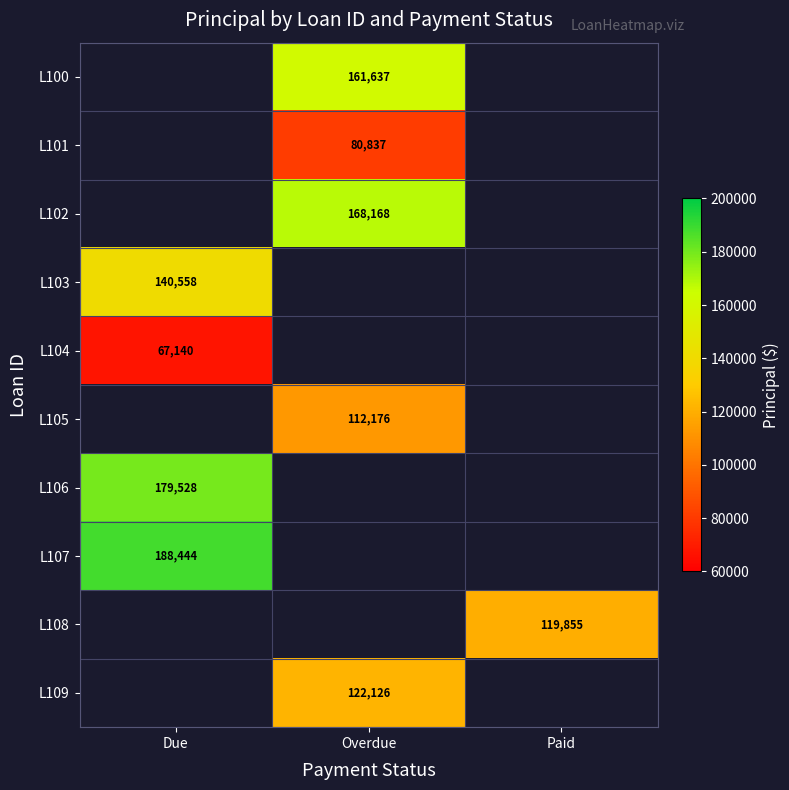

How many data points does each series have?

3